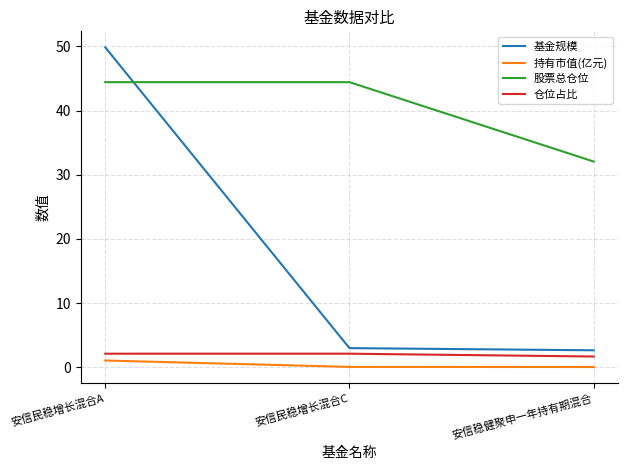

Is it true that 基金规模 equals 3.0 at 安信民稳增长混合C?

True